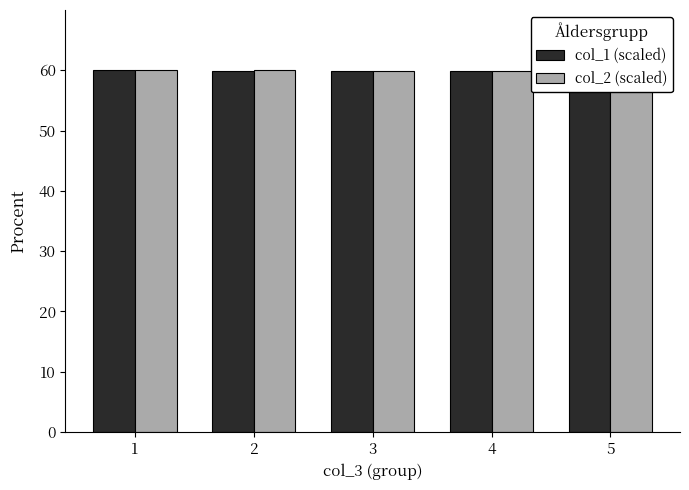

Where is col_1 (scaled) nearest to the value 59?

4